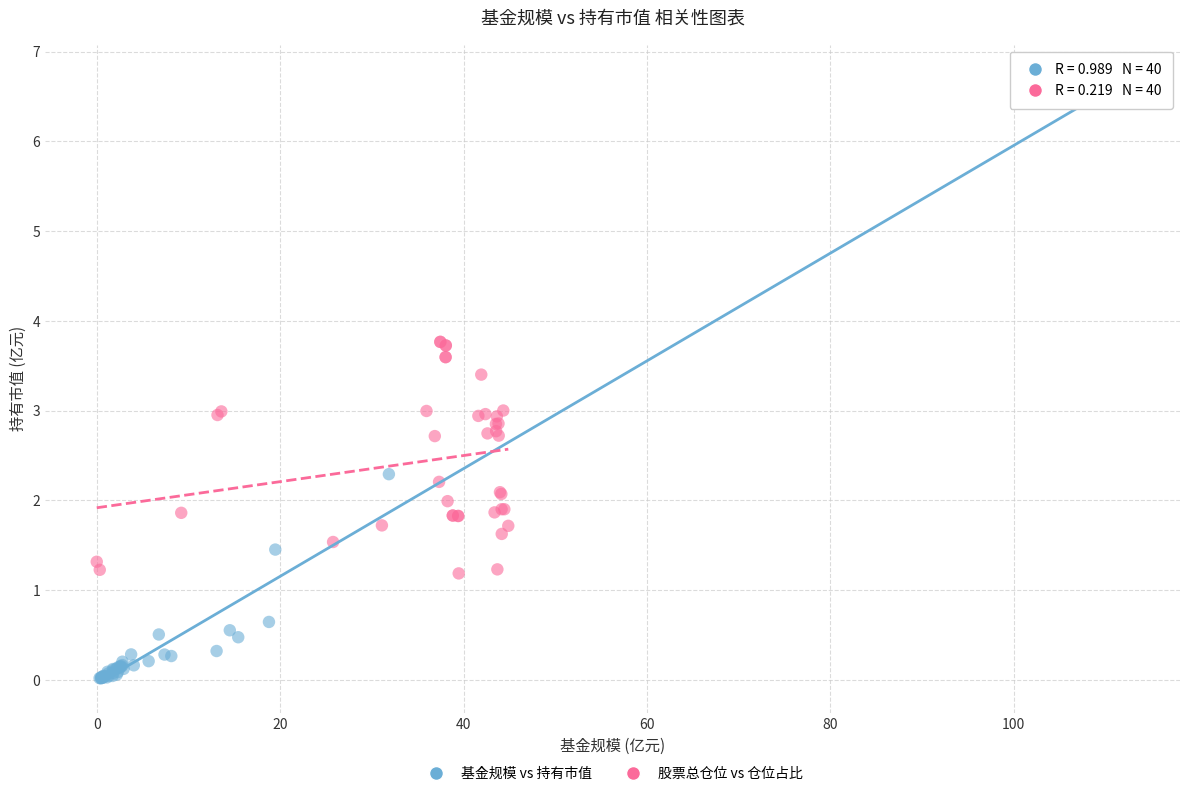

Which series contains the highest Y value?

基金规模 vs 持有市值